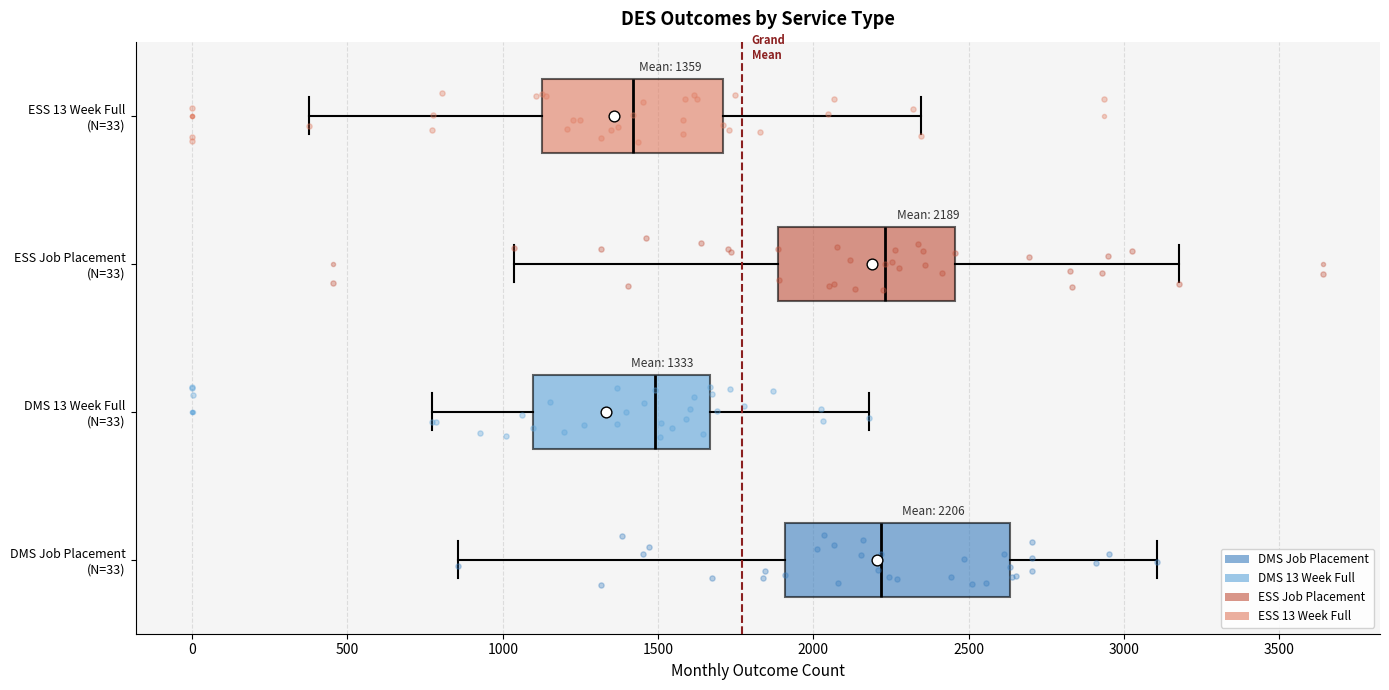

Which box is the widest, from its left edge to its right edge?

DMS Job Placement (N=33)